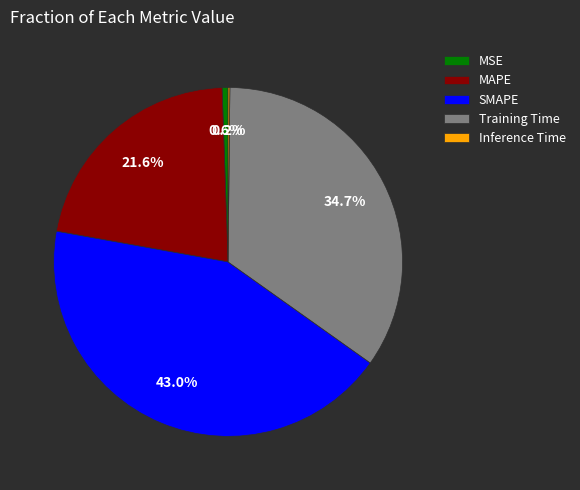

To the nearest percent, what is the difference between the largest and smallest slice percentages?

43%